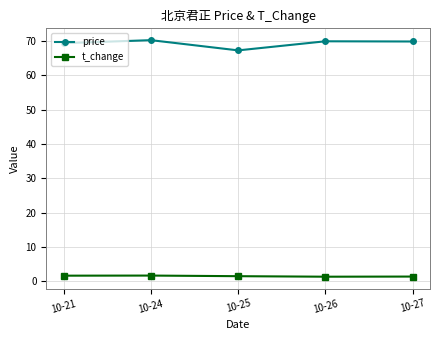

Where is the first local maximum for price?

10-24